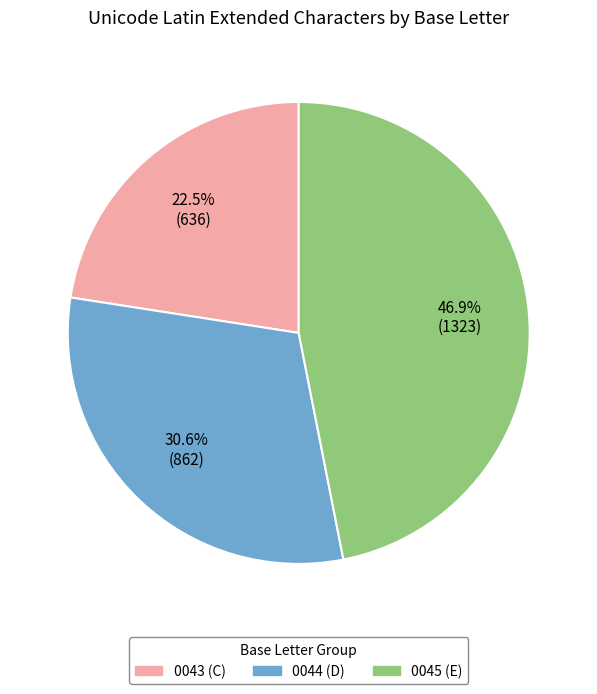

Is there any slice that represents more than half of the pie?

No